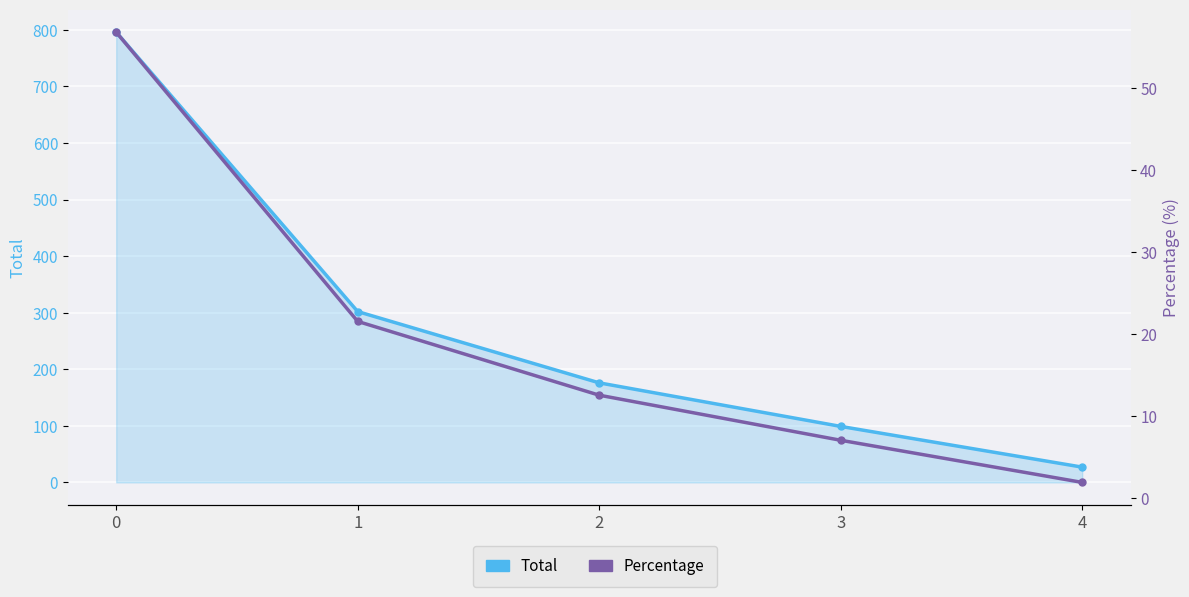

Reading left to right, what are all the values shown in this chart?

Total: 0=796.0	1=302.0	2=176.0	3=99.0	4=27.0
Percentage: 0=56.9	1=21.6	2=12.6	3=7.1	4=1.9